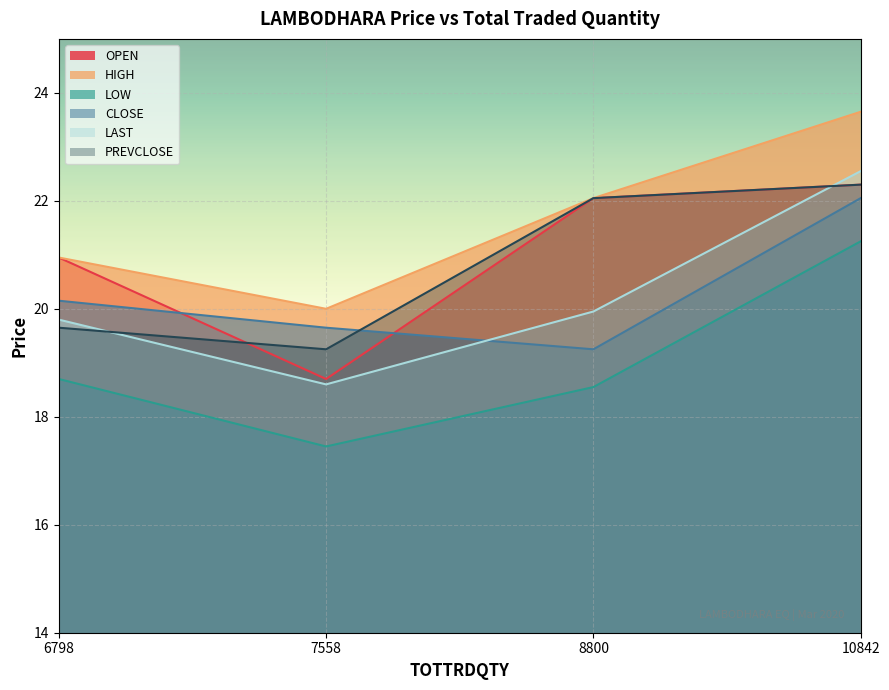

Where is CLOSE nearest to the value 20?

6798